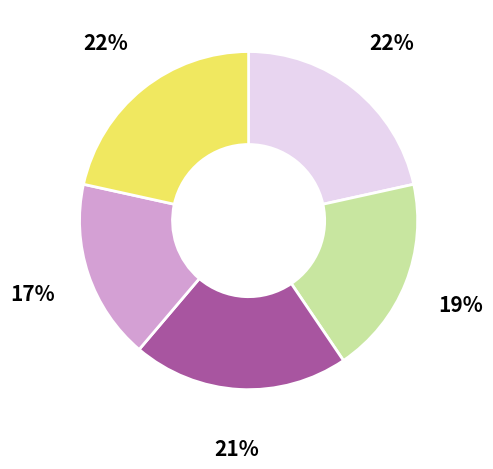

To the nearest percent, what is the average slice percentage?

20%